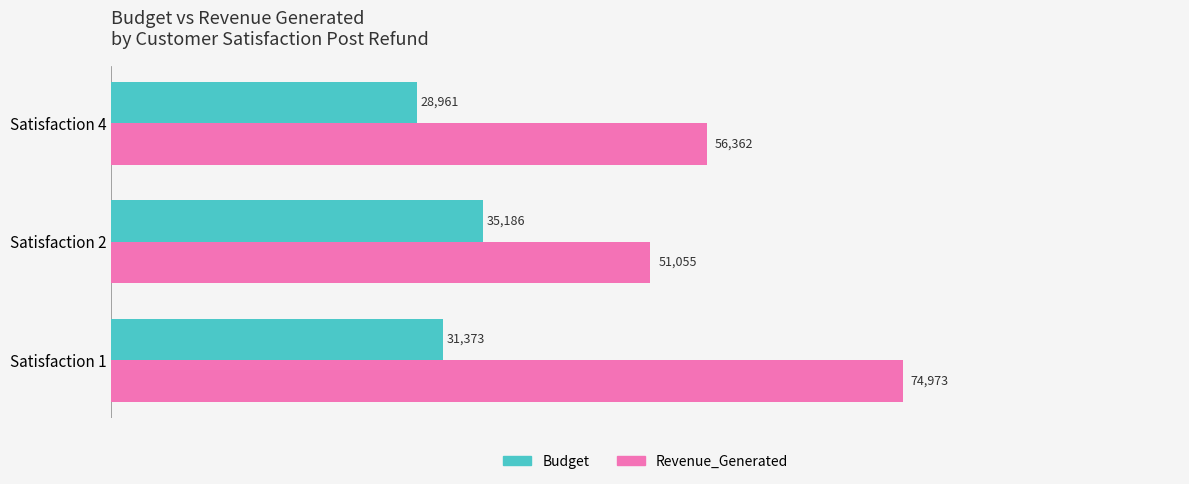

Which series has the largest total across all categories?

Revenue_Generated